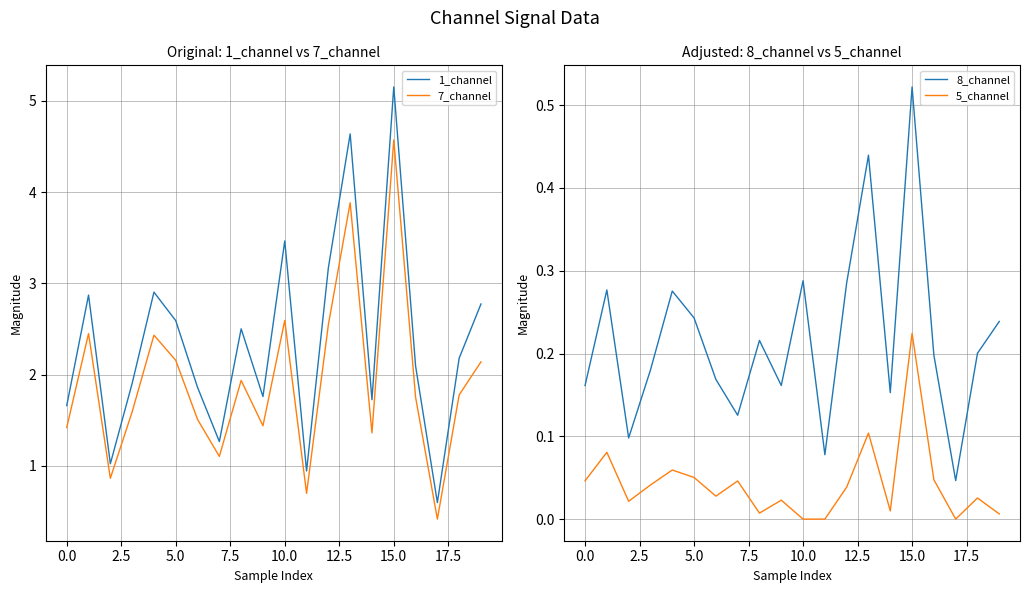

Where does the 7_channel series first go above 1?

0.0